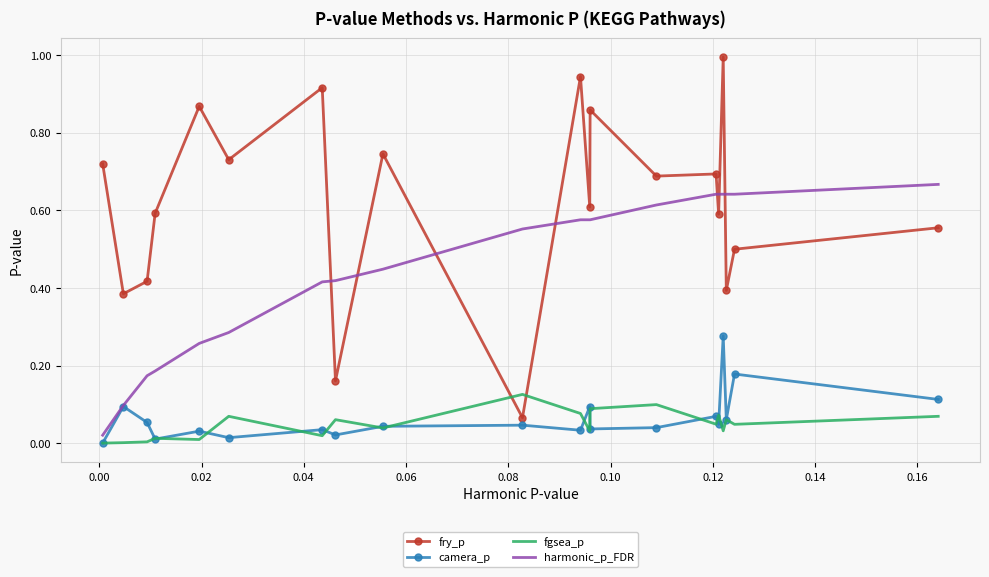

Which series has the widest spread of values?

fry_p